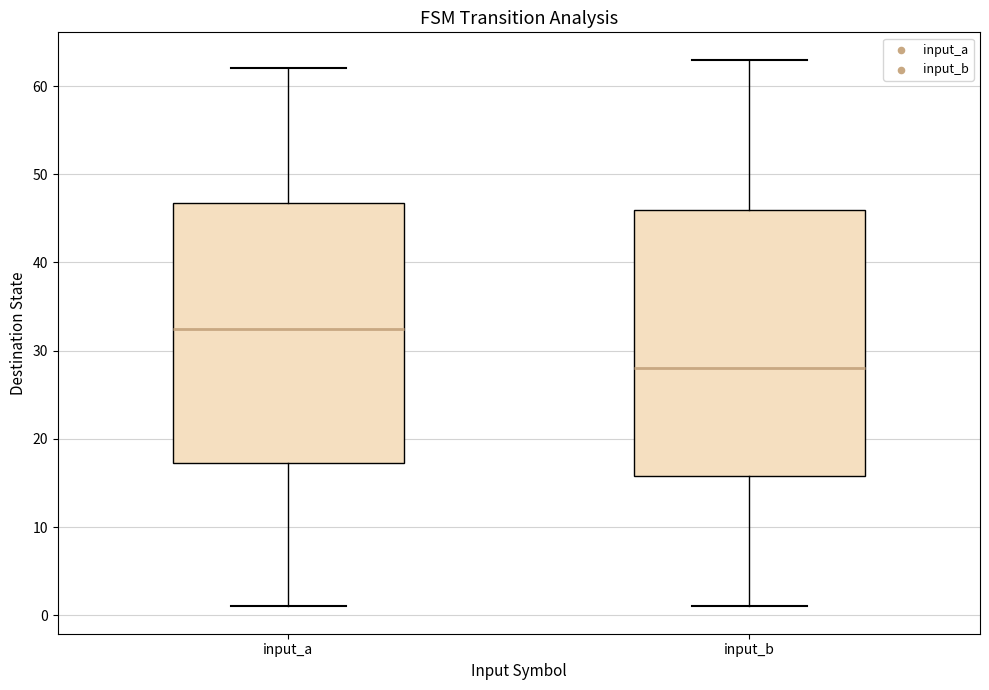

Reading left to right, read every box against the y-axis: the position of its median line, the range the box covers, and the ends of its whiskers. The values are not printed on the chart, so give them approximately, as read against the axis.

input_a: median 33, box 17 to 47, whiskers 1 to 62
input_b: median 28, box 16 to 46, whiskers 1 to 63